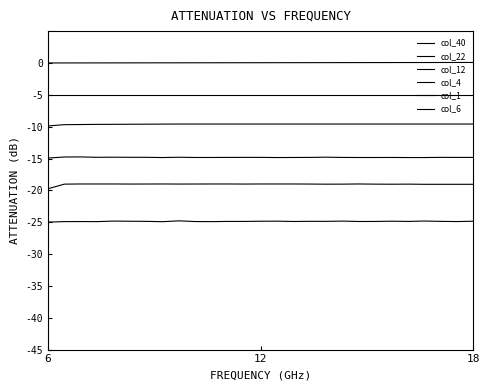

Is this an area chart (filled region under the line)?

No